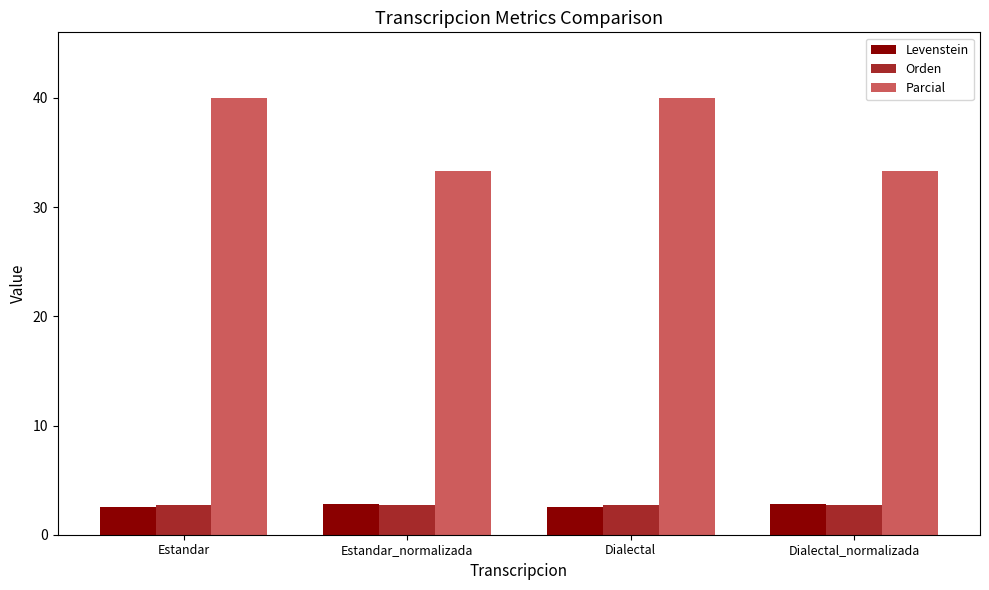

What is the sum of all Levenstein values?

10.6